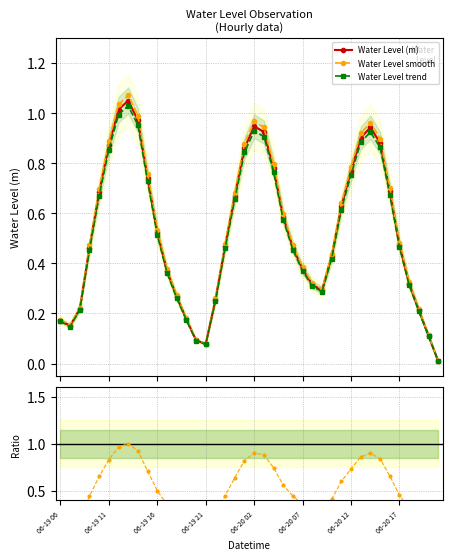

The chart shows a value of 1.0 at 06-19 10. True or false?

False